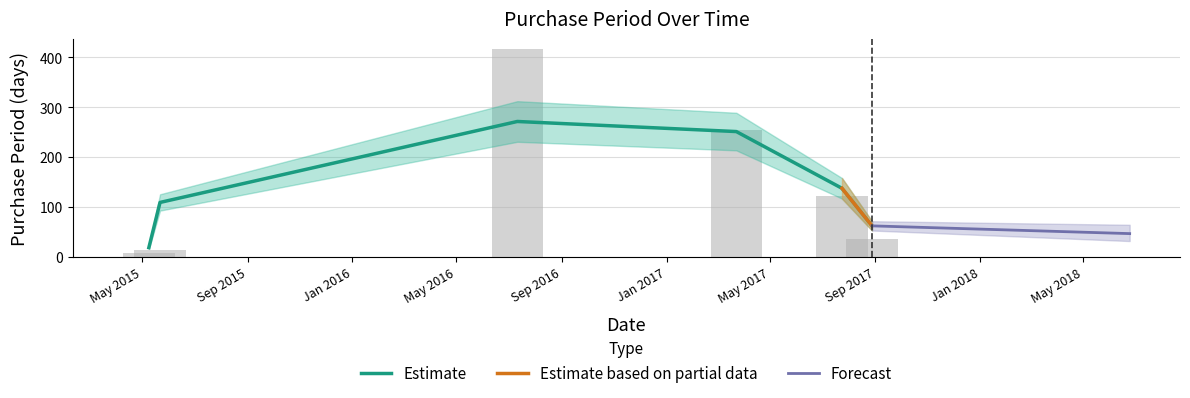

What is the label of the 4th bar from the left?

2017-03-23